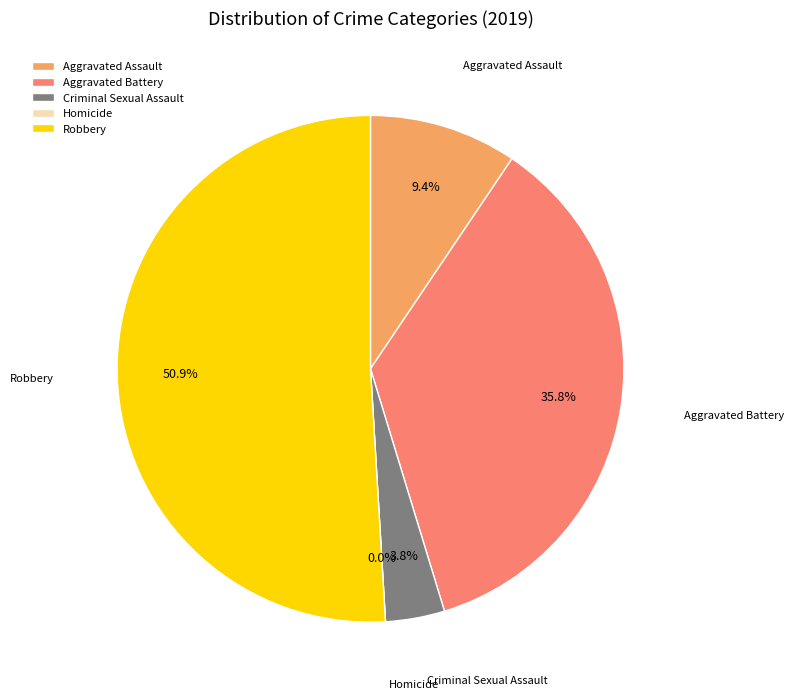

To the nearest percent, what portion does Robbery represent?

51%